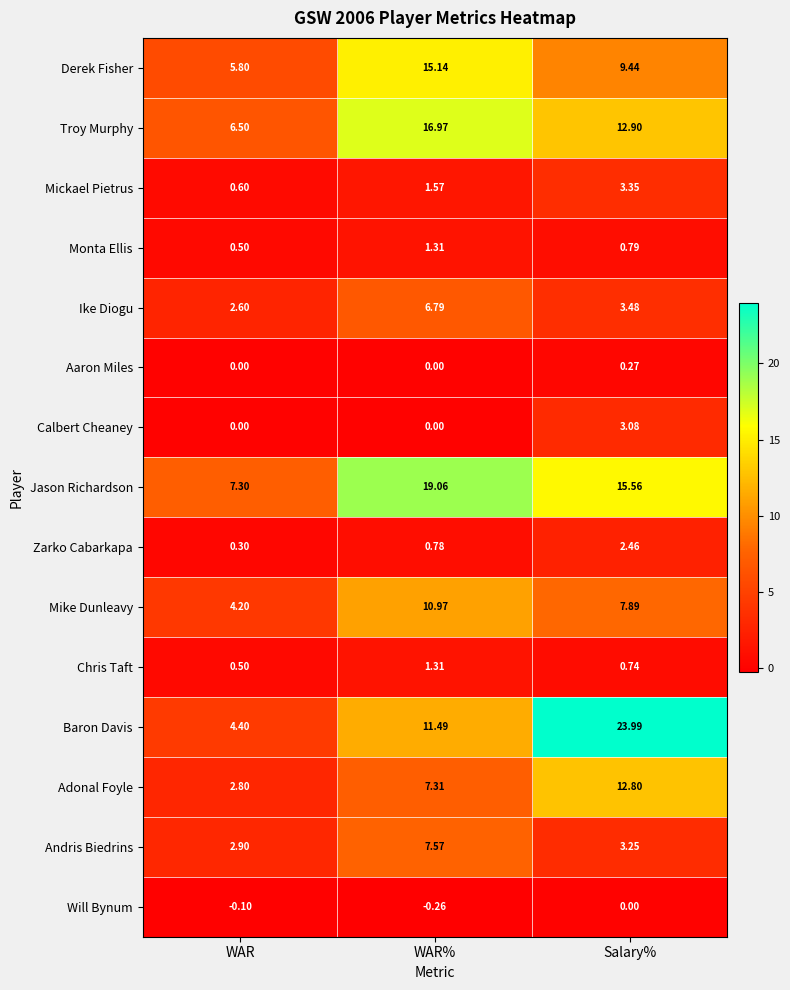

Is the value of Zarko Cabarkapa at WAR% greater than the value of Will Bynum at WAR?

Yes